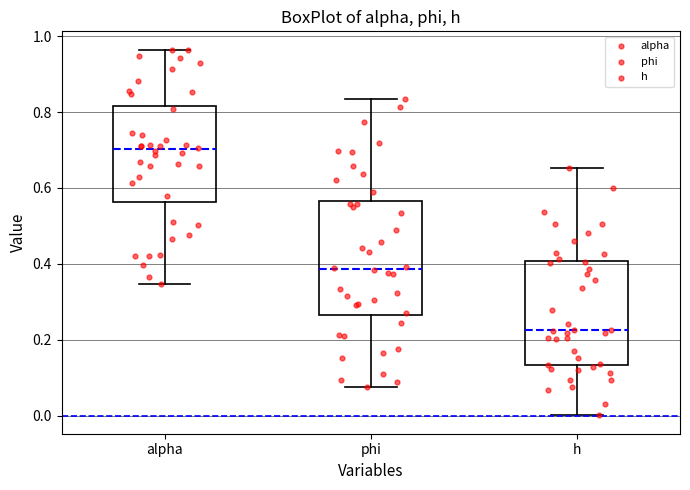

Reading left to right, read every box against the y-axis: the position of its median line, the range the box covers, and the ends of its whiskers. The values are not printed on the chart, so give them approximately, as read against the axis.

alpha: median 0.70, box 0.56 to 0.82, whiskers 0.34 to 0.96
phi: median 0.38, box 0.26 to 0.56, whiskers 0.08 to 0.84
h: median 0.22, box 0.14 to 0.40, whiskers 0.00 to 0.66